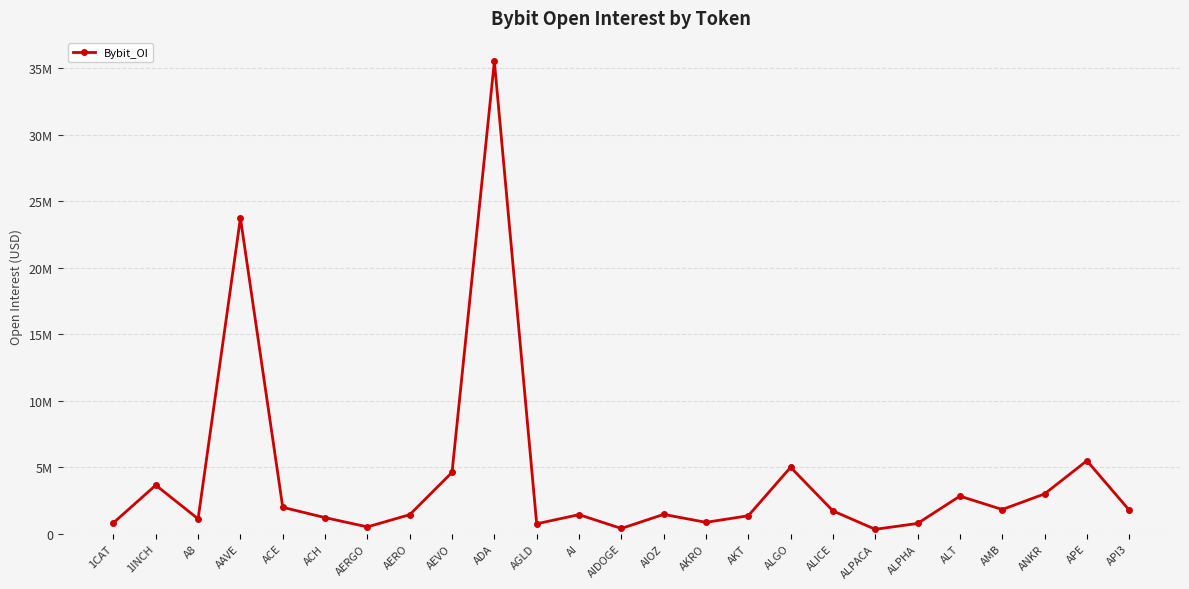

Reading right to left, list all the values displayed in this chart.

API3=1776528	APE=5492719	ANKR=2996614	AMB=1822929	ALT=2830634	ALPHA=774987	ALPACA=333007	ALICE=1717504	ALGO=4999631	AKT=1353660	AKRO=859051	AIOZ=1455833	AIDOGE=397437	AI=1436781	AGLD=748677	ADA=35540109	AEVO=4616174	AERO=1433952	AERGO=515396	ACH=1212660	ACE=1988439	AAVE=23751080	A8=1119734	1INCH=3652960	1CAT=823336